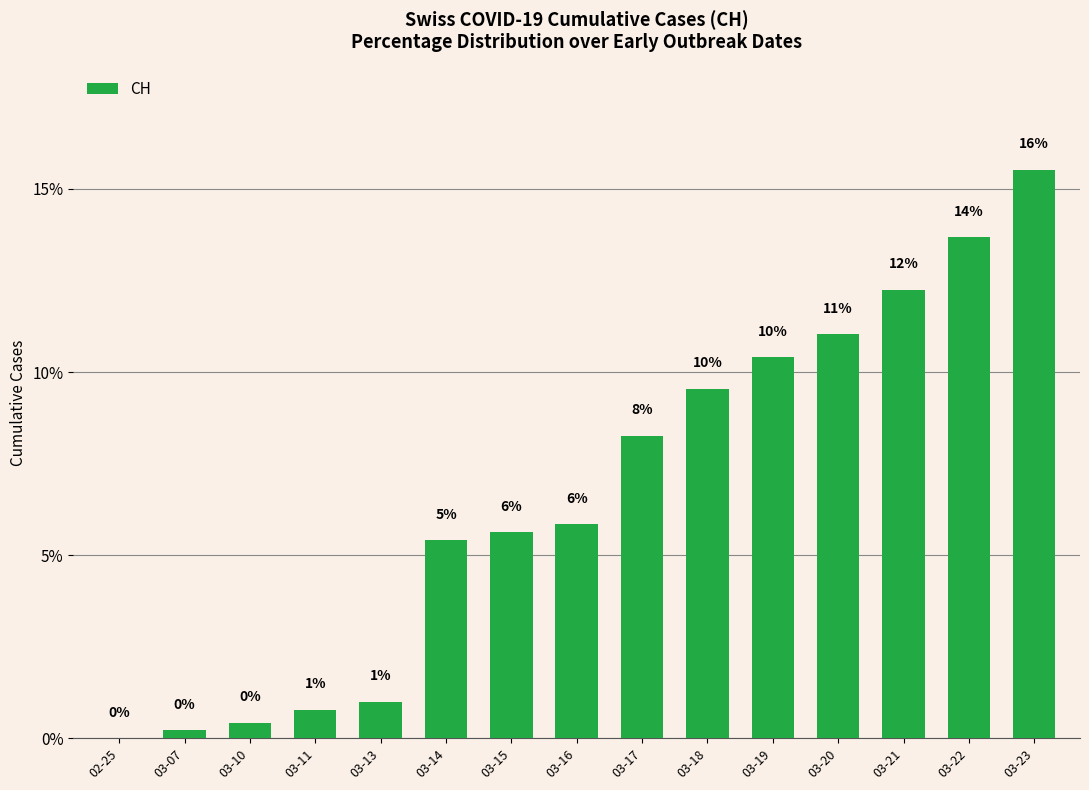

List the labels in order of value, smallest first.

02-25, 03-07, 03-10, 03-11, 03-13, 03-14, 03-15, 03-16, 03-17, 03-18, 03-19, 03-20, 03-21, 03-22, 03-23